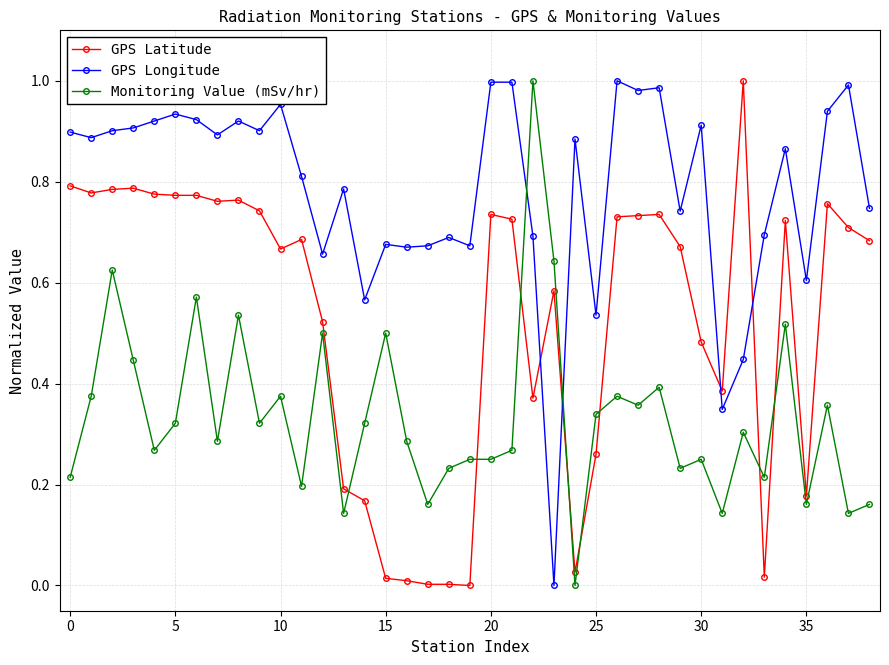

What is the sum of all GPS Longitude values?

30.6